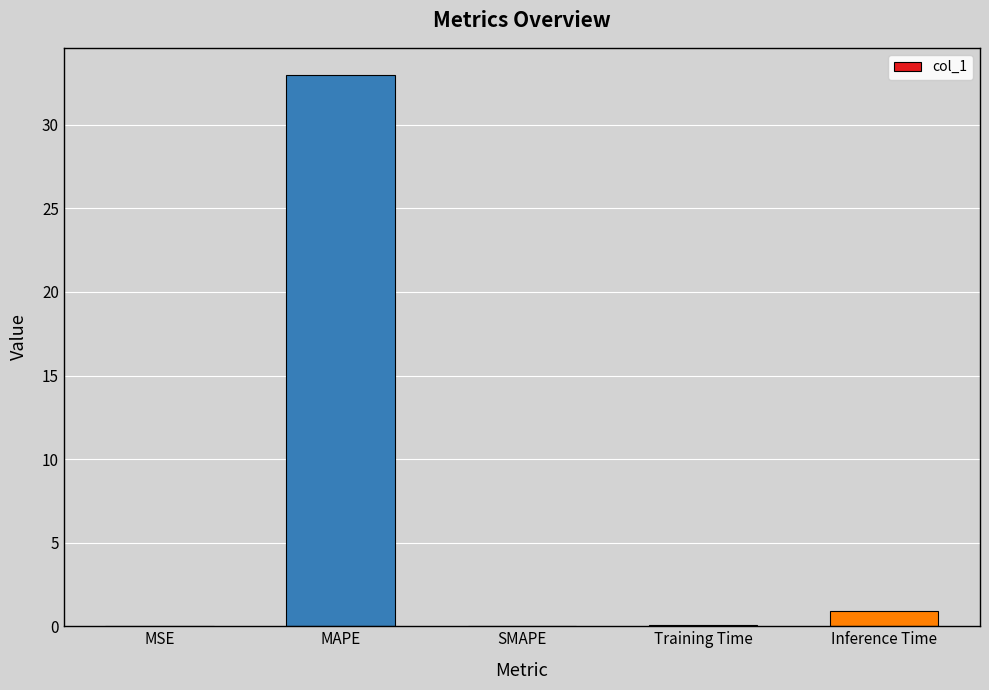

What is the sum of all values?

34.0